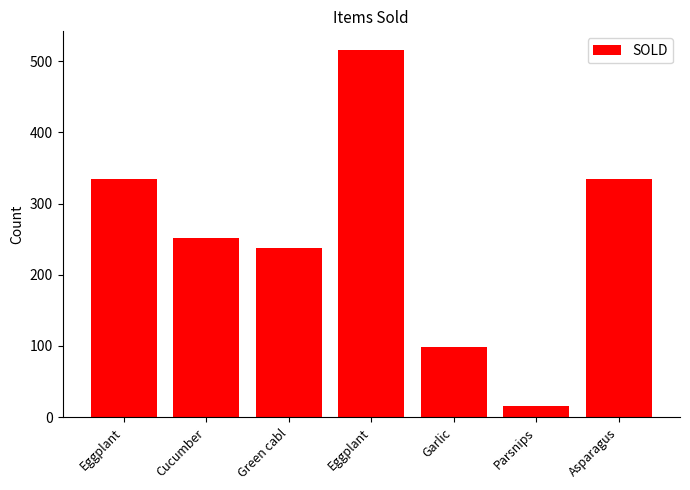

Between Garlic and Green cabl, which is larger?

Green cabl